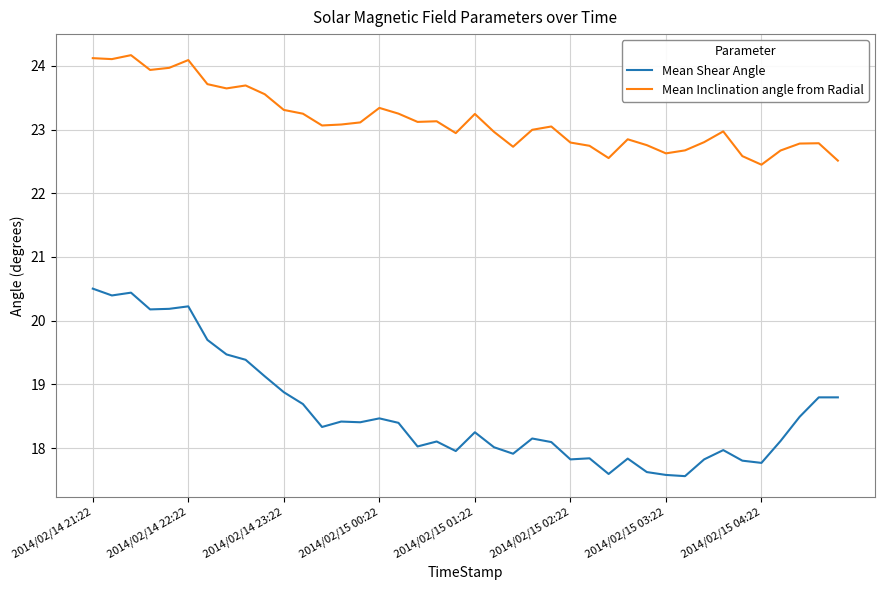

What is the minimum value shown in the chart?

17.6